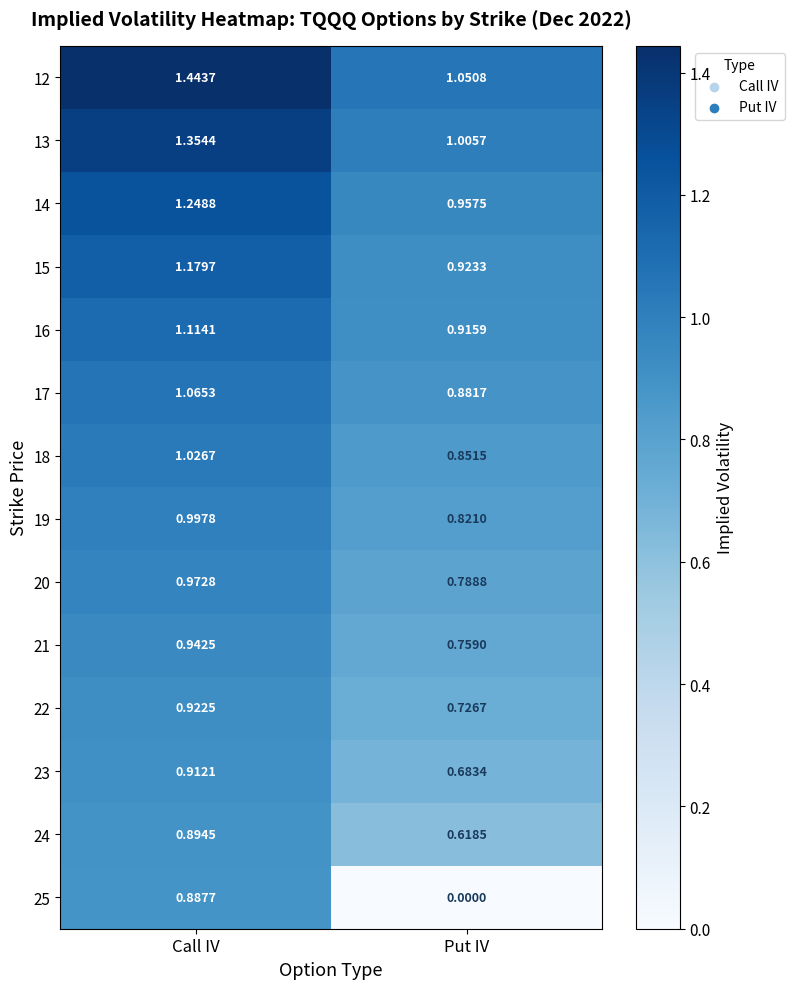

At Call IV, list the series in order from largest to smallest.

12, 13, 14, 15, 16, 17, 18, 19, 20, 21, 22, 23, 24, 25